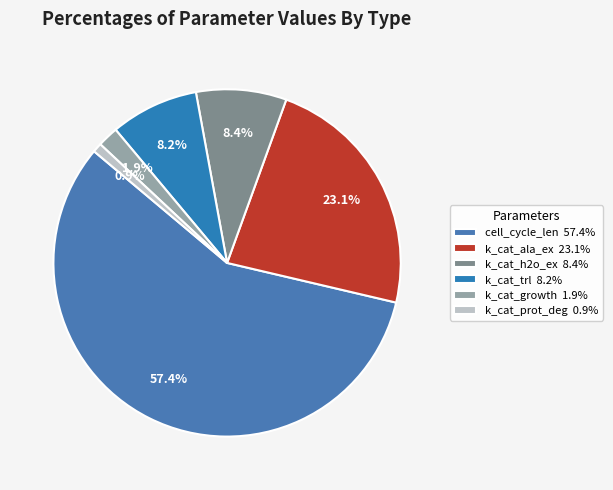

Combined, do cell_cycle_len and k_cat_prot_deg account for over 50%?

Yes